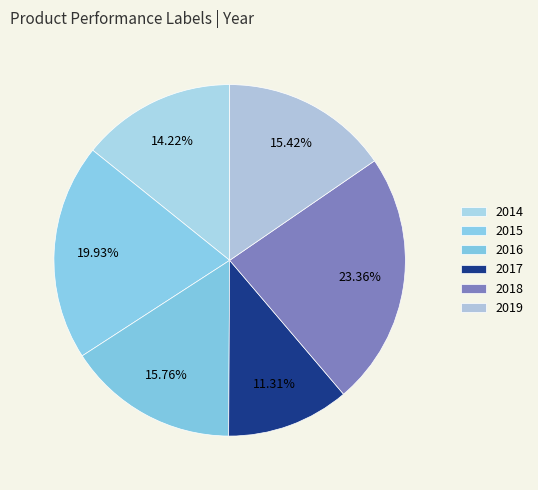

Which category has the smallest portion of the pie?

2017